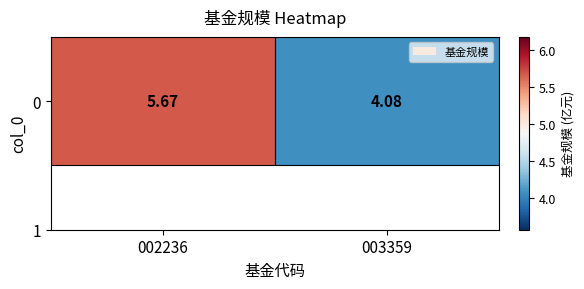

Approximately how many times larger is the value at 002236 compared to 003359?

1.4